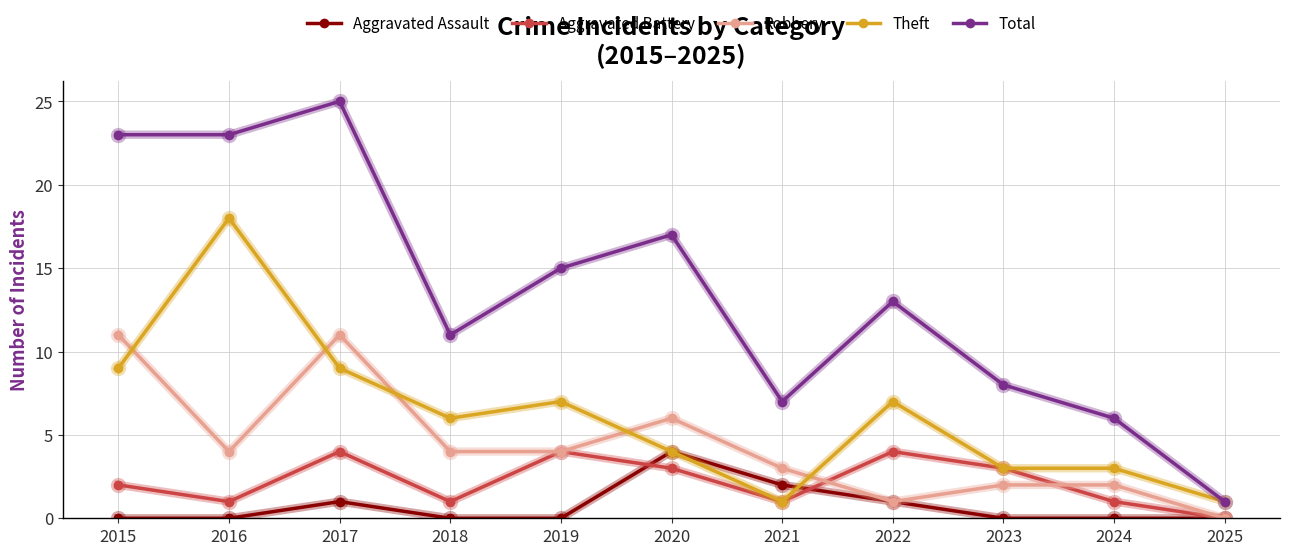

At which category does Theft reach its first local valley?

2018